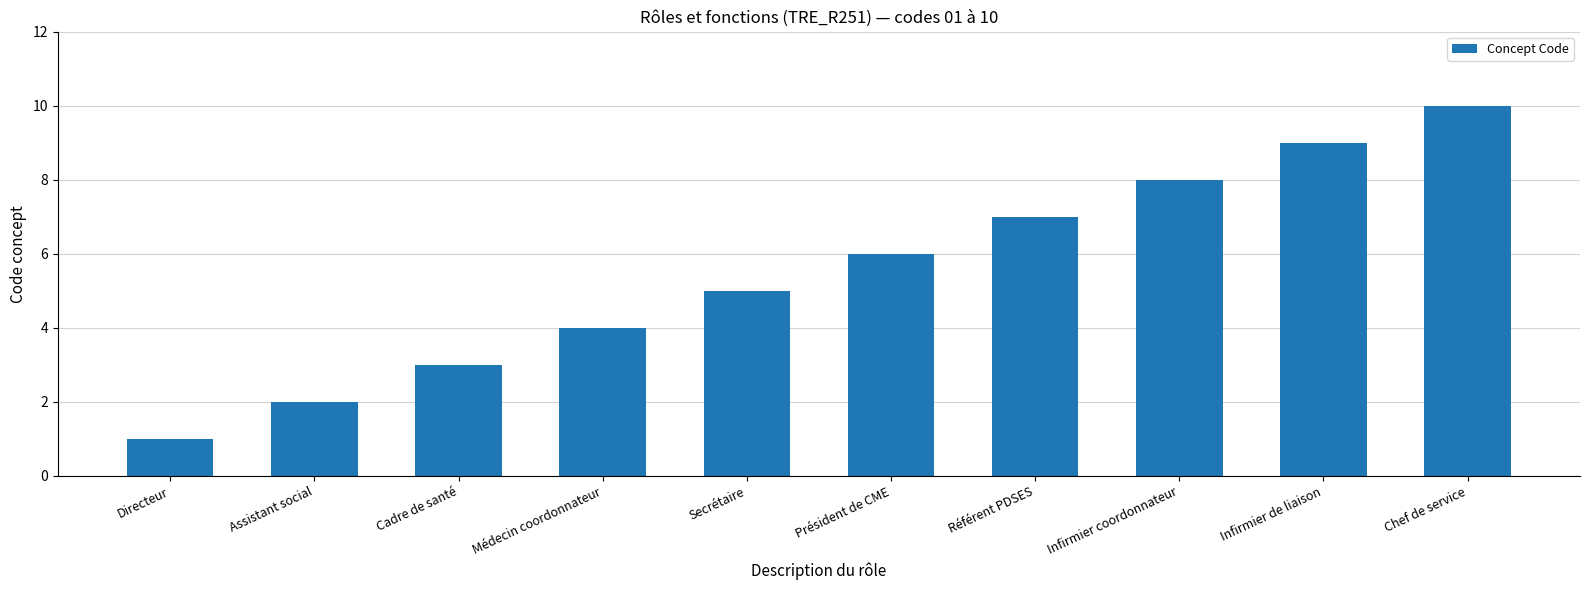

Are the bars horizontal?

No